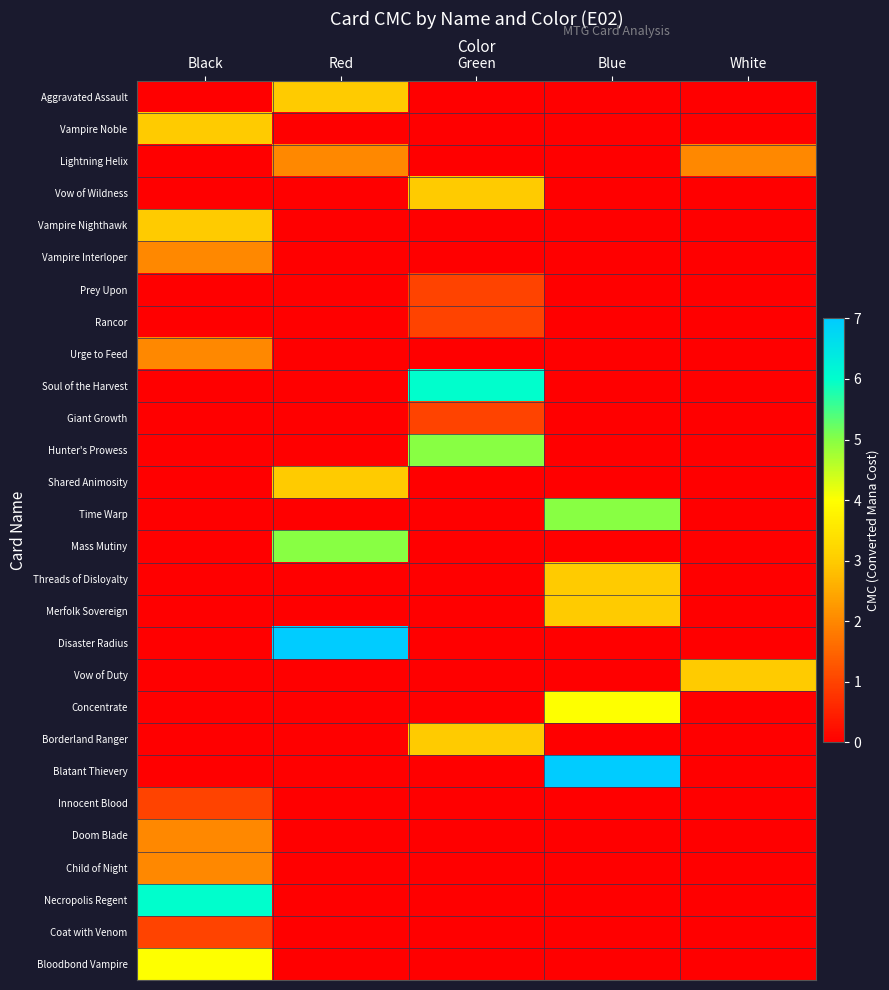

At White, list the series in order from smallest to largest.

Aggravated Assault, Vampire Noble, Vow of Wildness, Vampire Nighthawk, Vampire Interloper, Prey Upon, Rancor, Urge to Feed, Soul of the Harvest, Giant Growth, Hunter's Prowess, Shared Animosity, Time Warp, Mass Mutiny, Threads of Disloyalty, Merfolk Sovereign, Disaster Radius, Concentrate, Borderland Ranger, Blatant Thievery, Innocent Blood, Doom Blade, Child of Night, Necropolis Regent, Coat with Venom, Bloodbond Vampire, Lightning Helix, Vow of Duty